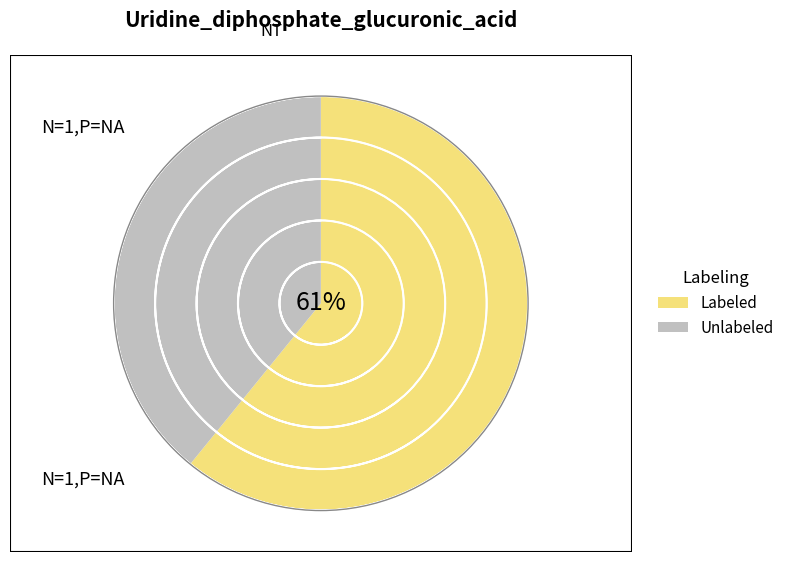

Which series changed the most between 1 and 4?

Unlabeled